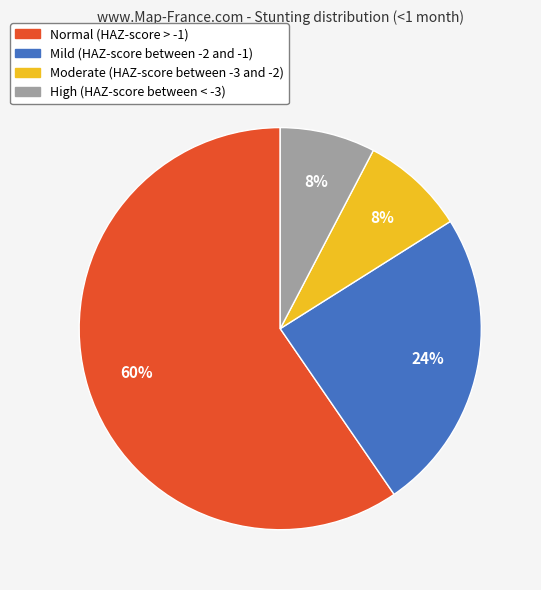

Is the sum of High (HAZ-score between < -3) and Mild (HAZ-score between -2 and -1) greater than half?

No